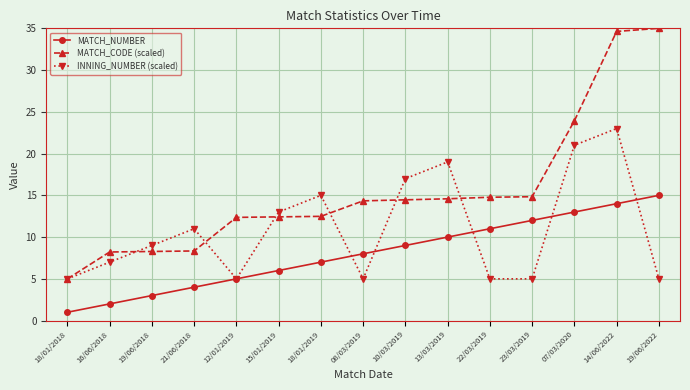

Where is MATCH_NUMBER nearest to the value 8?

08/03/2019